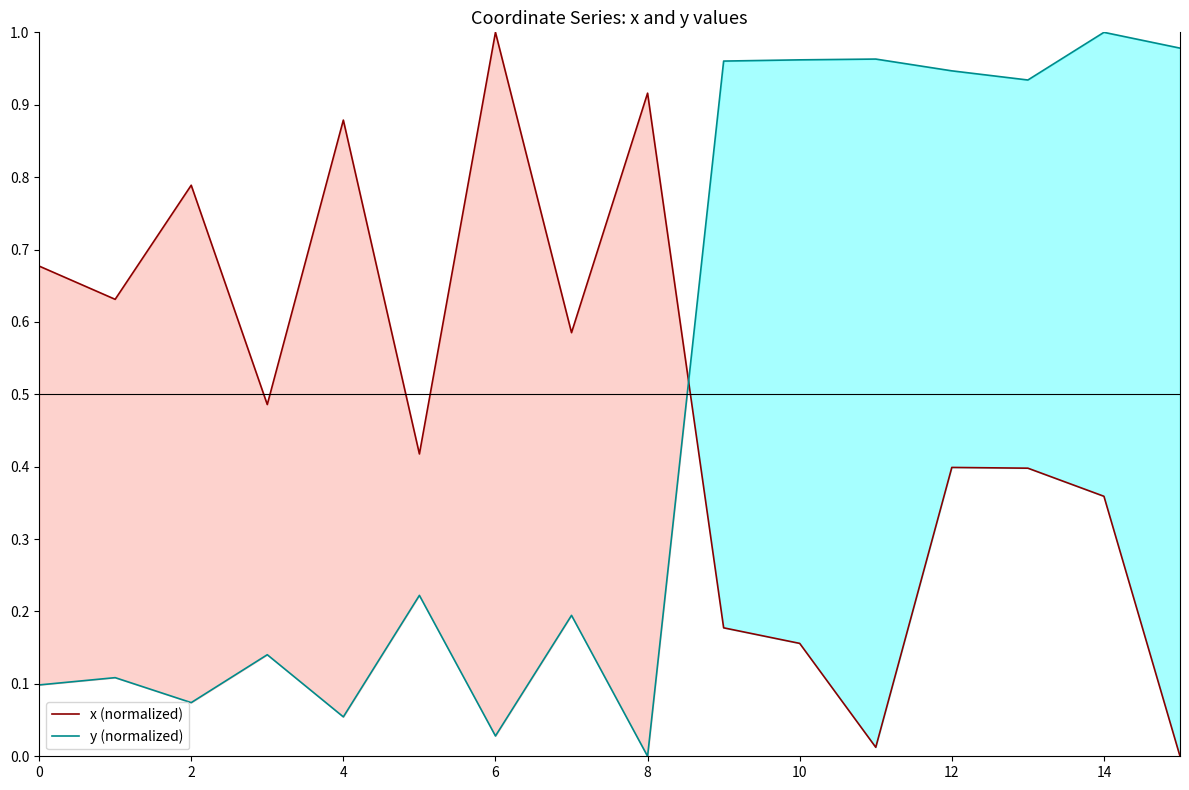

The value of y (normalized) at 15 is 1.4. True or false?

False